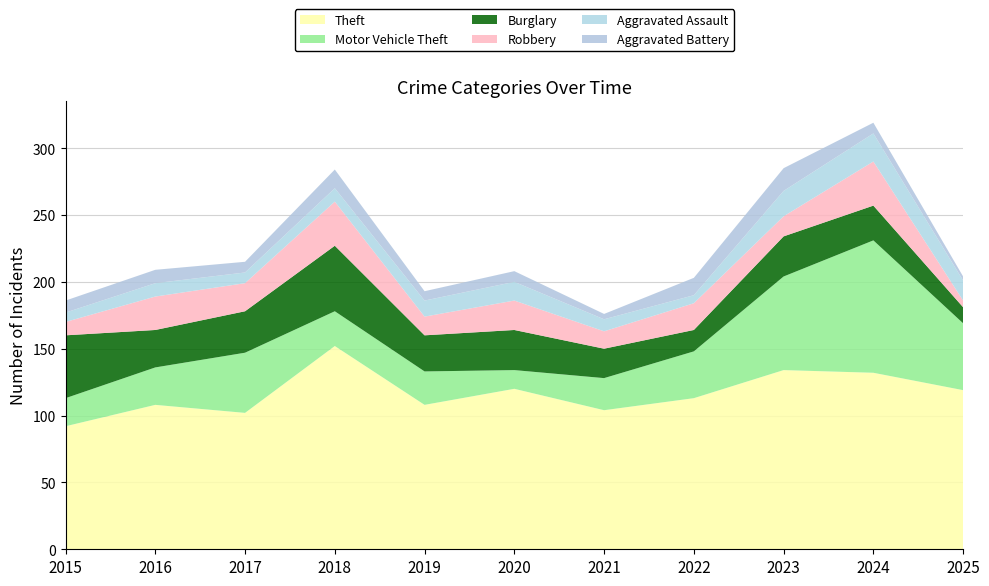

Reading right to left, list all the values displayed in this chart.

Theft: 119	132	134	113	104	120	108	152	102	108	92
Motor Vehicle Theft: 50	99	70	35	24	14	25	26	45	28	21
Burglary: 12	26	30	16	22	30	27	49	31	28	47
Robbery: 5	33	15	20	13	22	14	33	21	25	10
Aggravated Assault: 15	21	19	6	9	14	12	10	8	10	7
Aggravated Battery: 3	8	17	13	4	8	7	14	8	10	9